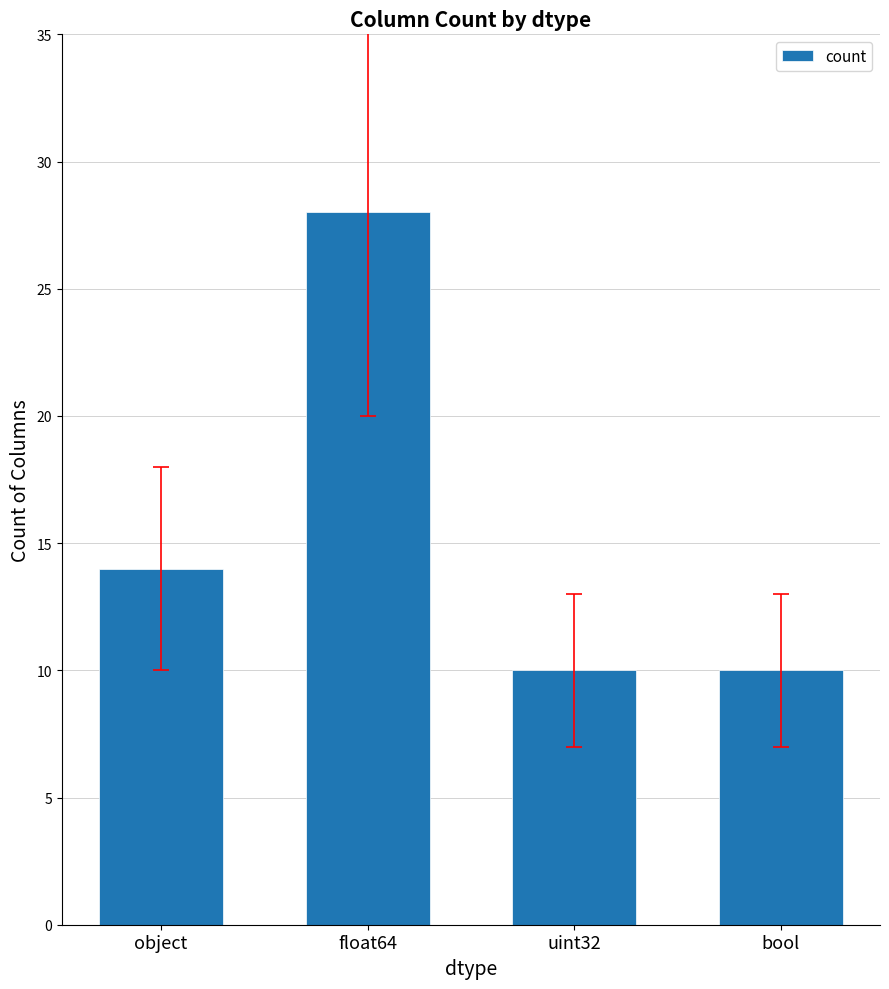

The value at float64 is 16. True or false?

False